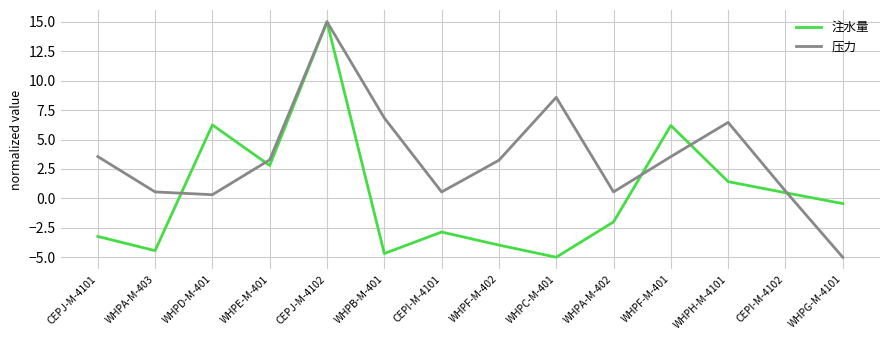

What is the minimum value shown in the chart?

-5.0